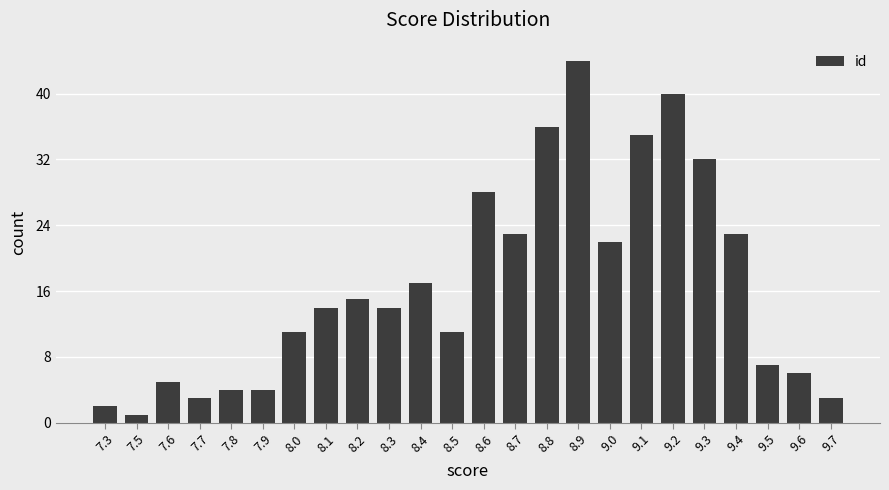

Are the bars horizontal?

No